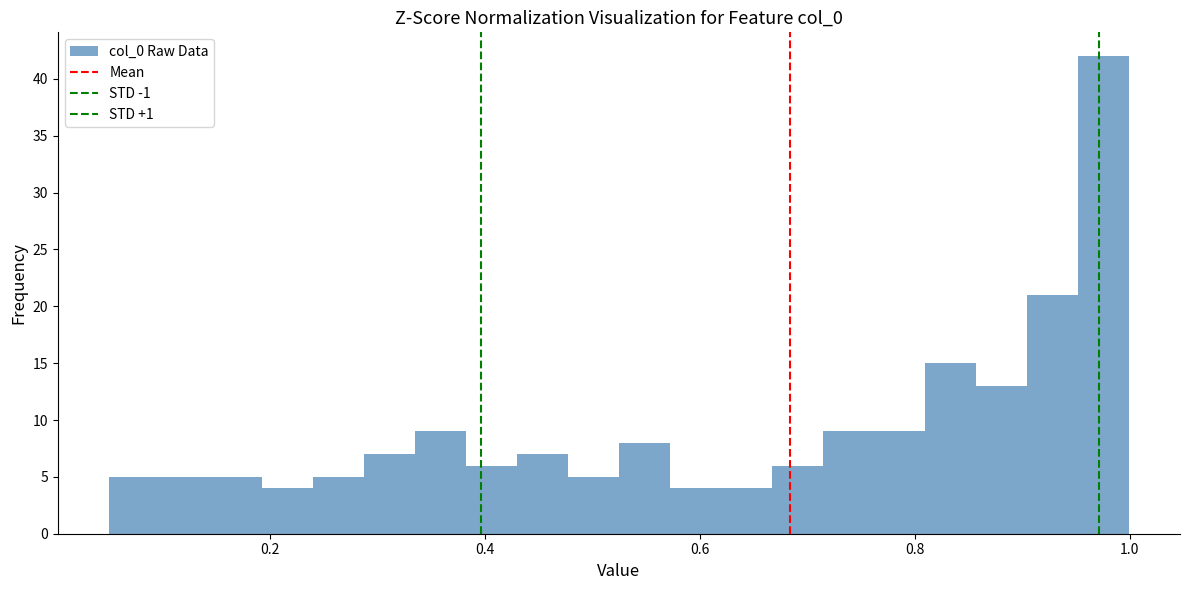

Around what value on the x-axis is the tallest bar? Give the approximate position of its centre, as read against the axis.

0.98